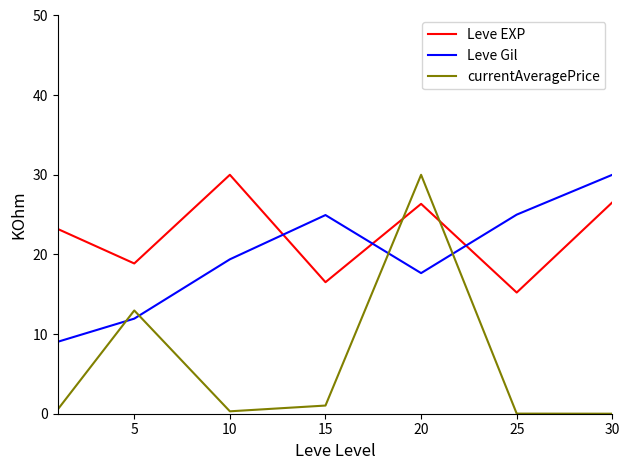

What is the difference between the second highest and second lowest values in the Leve Gil series?

13.1